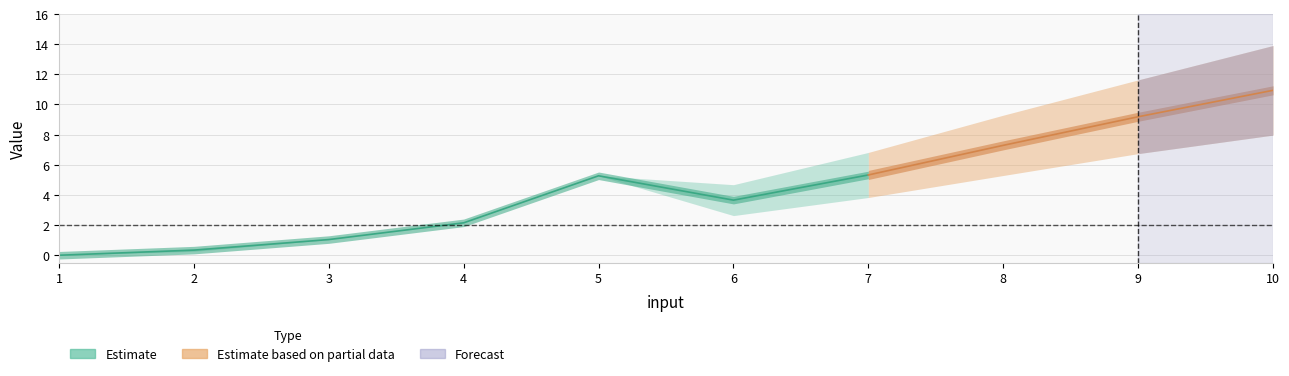

Between 6 and 9, which is larger?

9